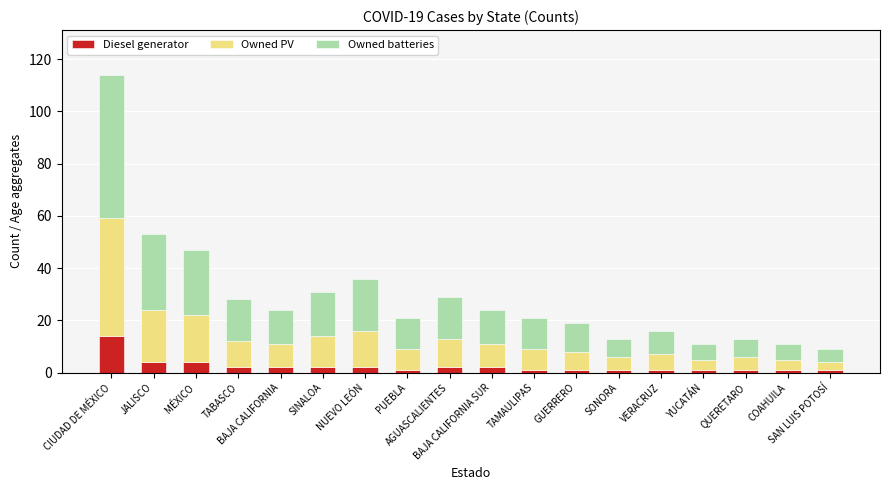

What is the sum of all Diesel generator values?

43